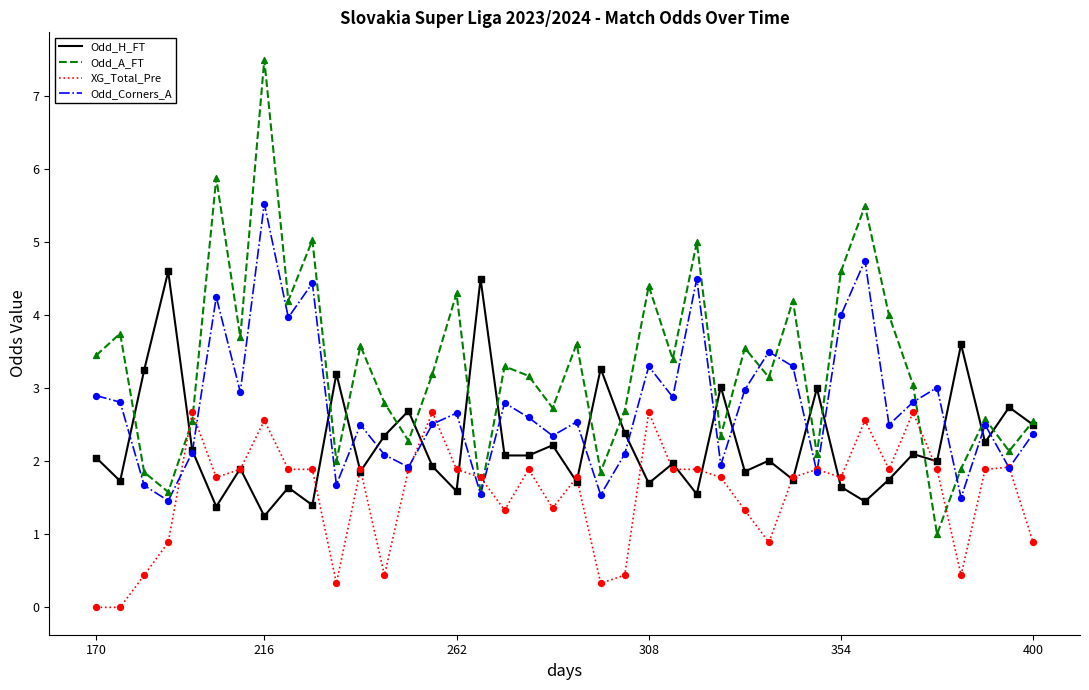

Which series has the largest total across all categories?

Odd_A_FT